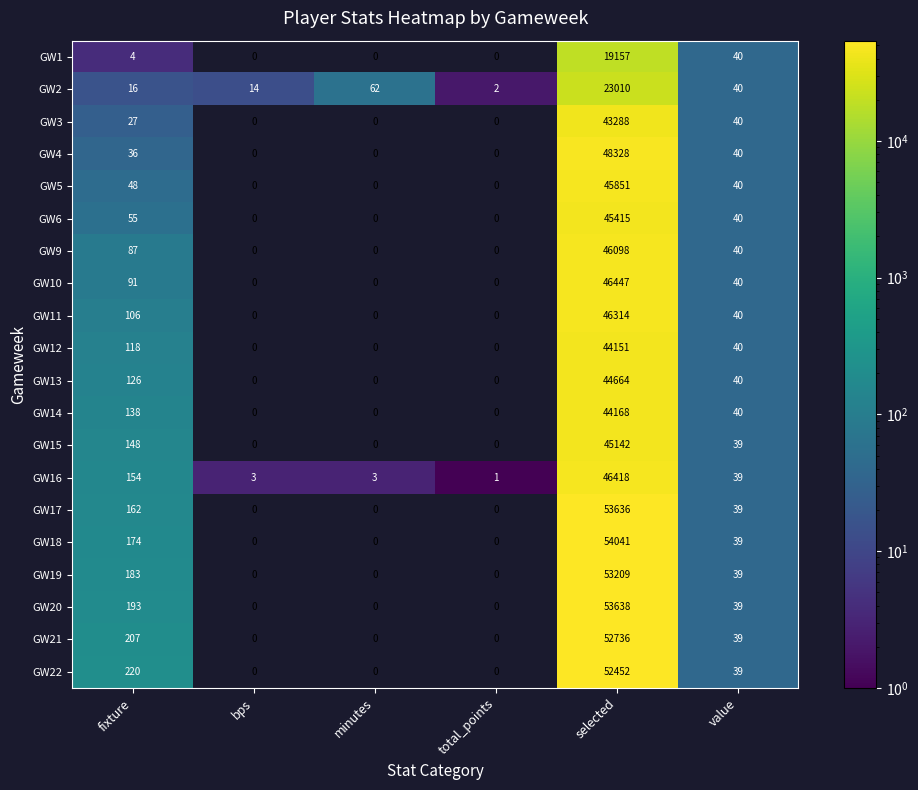

What is the total value across all series at value?

792